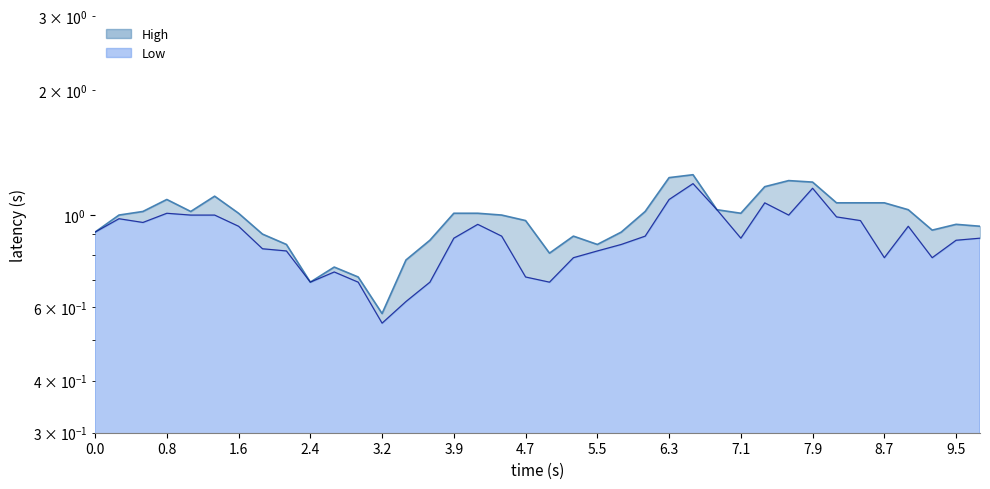

True or false: High and Low intersect in this chart.

False